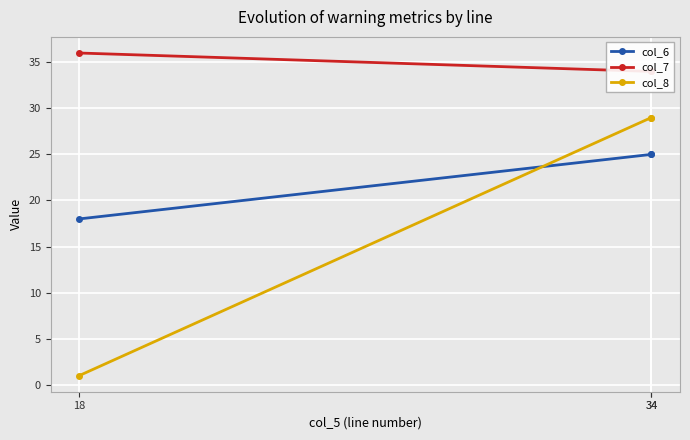

What is the sum of the col_7 values at 34 and 18?

70